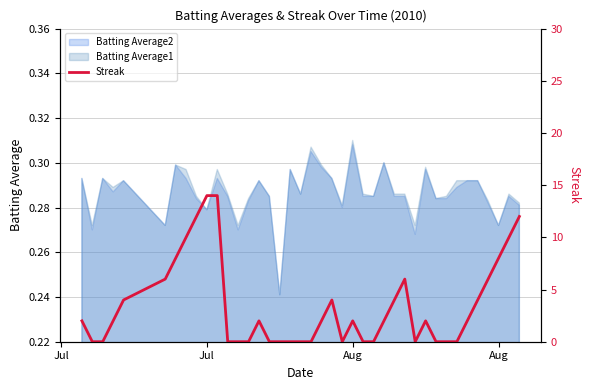

What is the difference between the maximum and second lowest values?

14